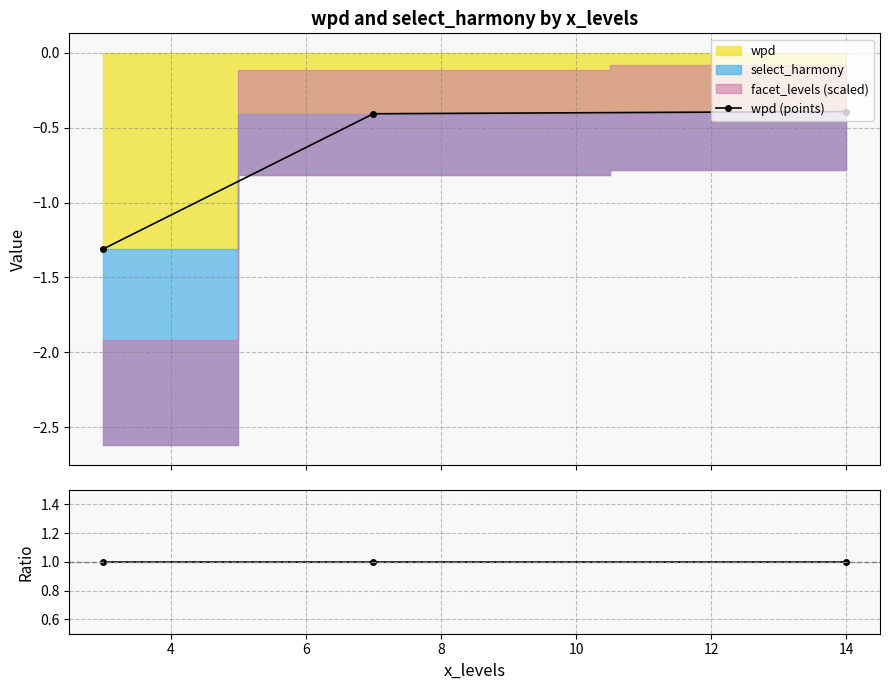

What is the maximum value shown in the chart?

1.0